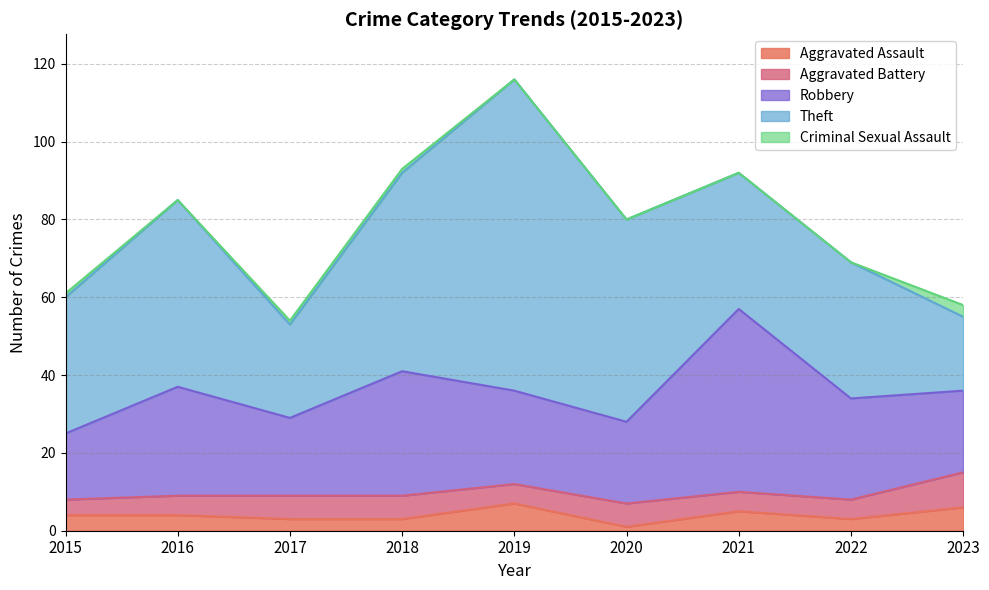

What is the value of the Robbery point at the 3rd from the left?

20